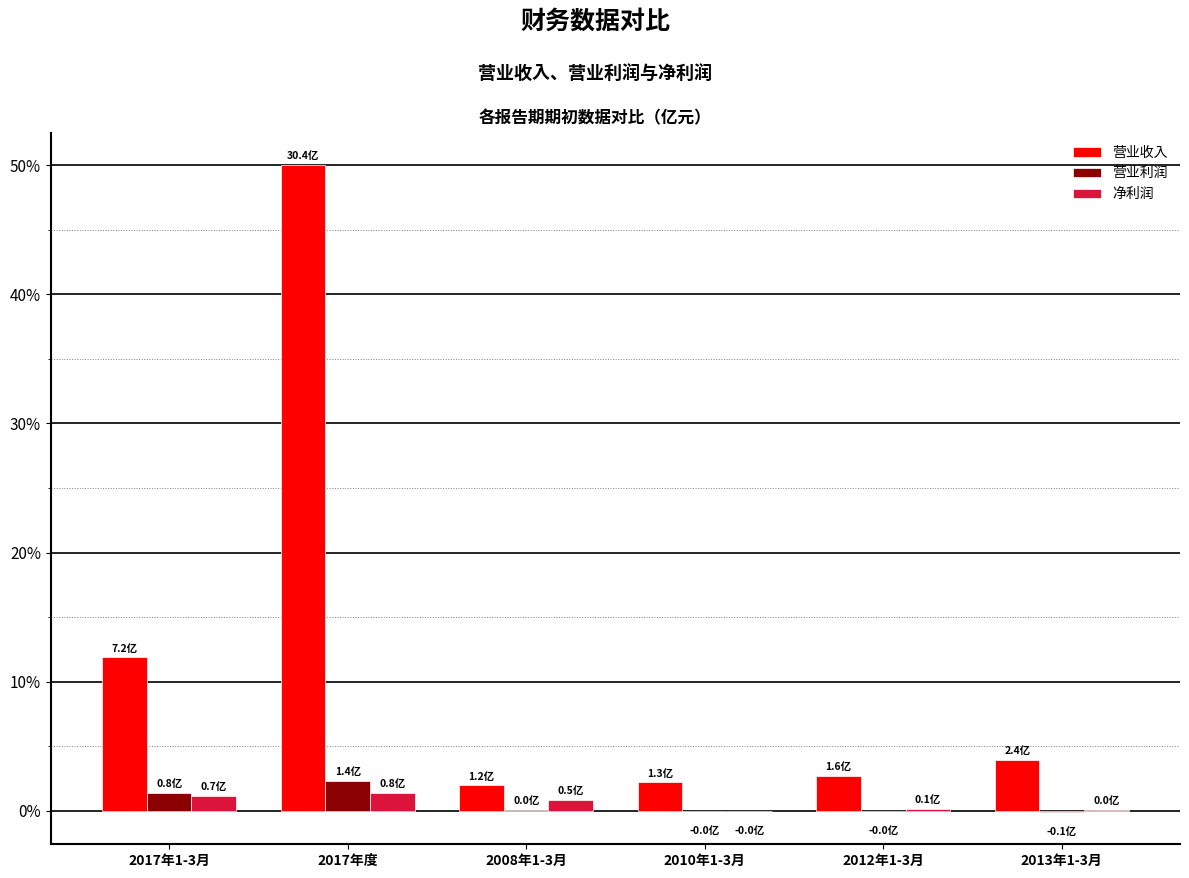

What is the difference between the 营业收入 values at 2013年1-3月 and 2012年1-3月?

1.3